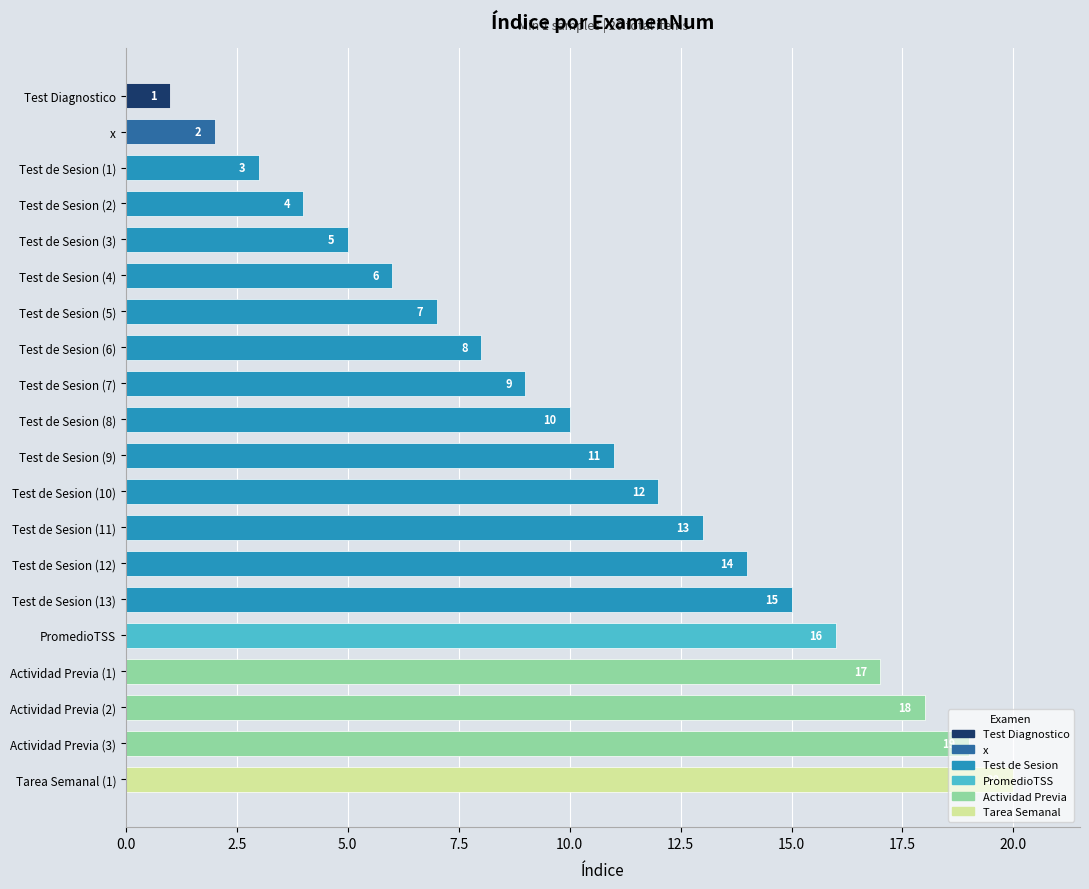

What is the greatest value displayed?

20